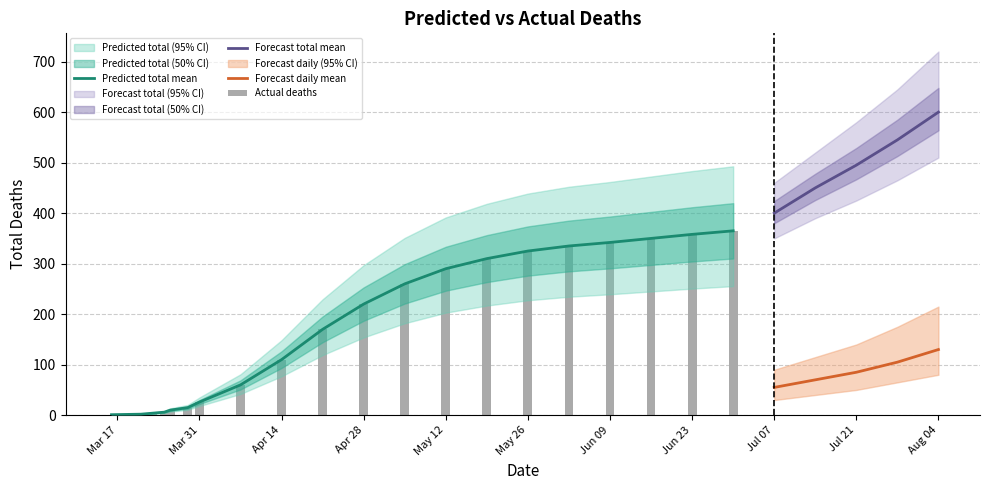

The chart shows a value of 74 at 15. True or false?

False